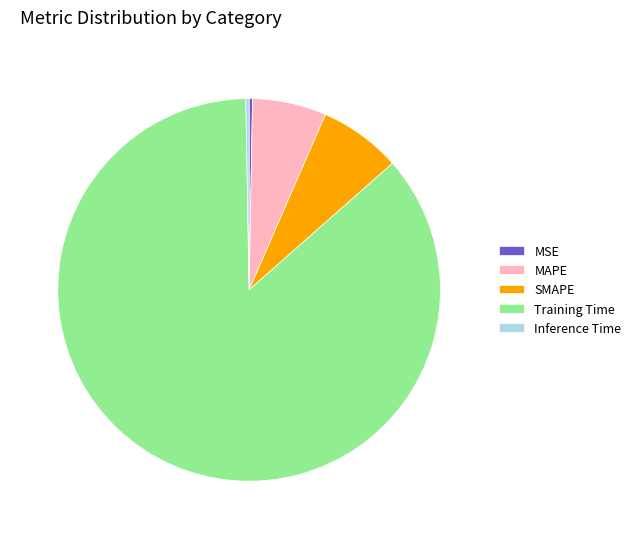

Which category has the biggest portion of the pie?

Training Time